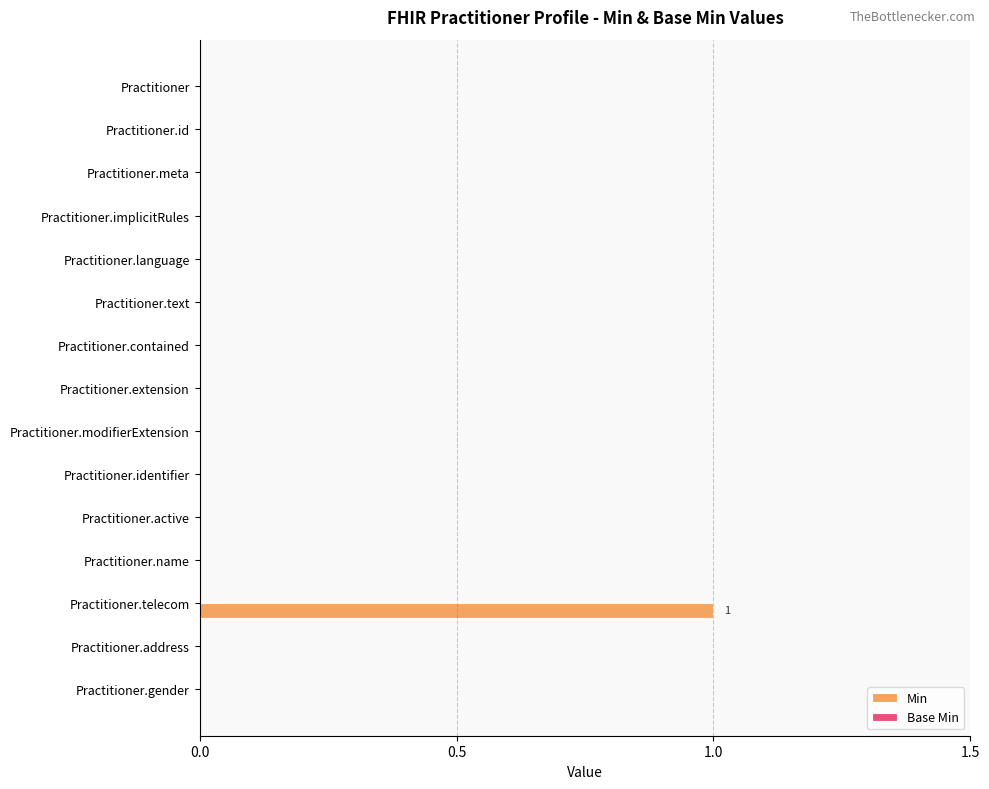

Are the bars horizontal?

Yes